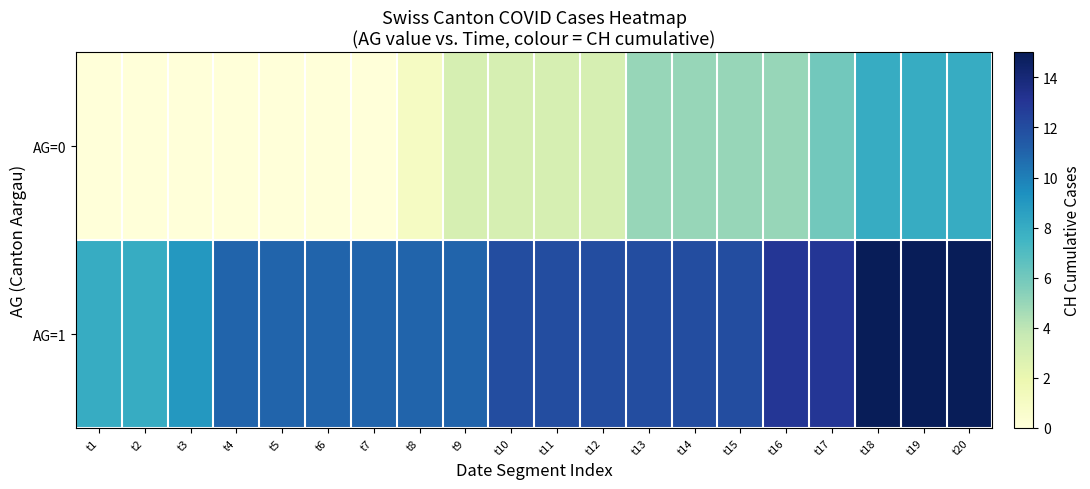

Which label corresponds to the largest value in the chart?

t18